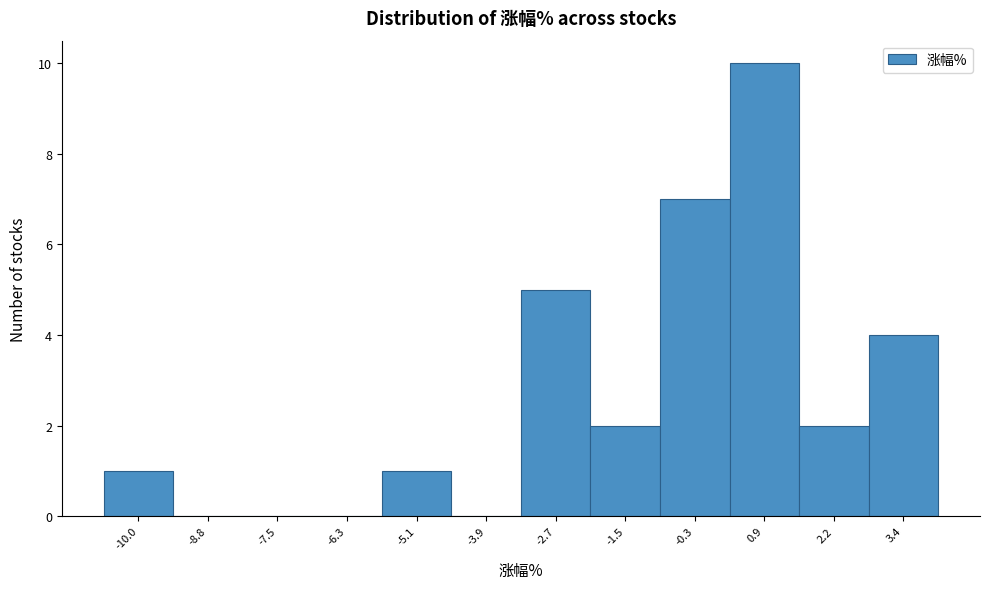

Reading right to left, list all the values displayed in this chart.

3.4=4	2.2=2	0.9=10	-0.3=7	-1.5=2	-2.7=5	-3.9=0	-5.1=1	-6.3=0	-7.5=0	-8.8=0	-10.0=1